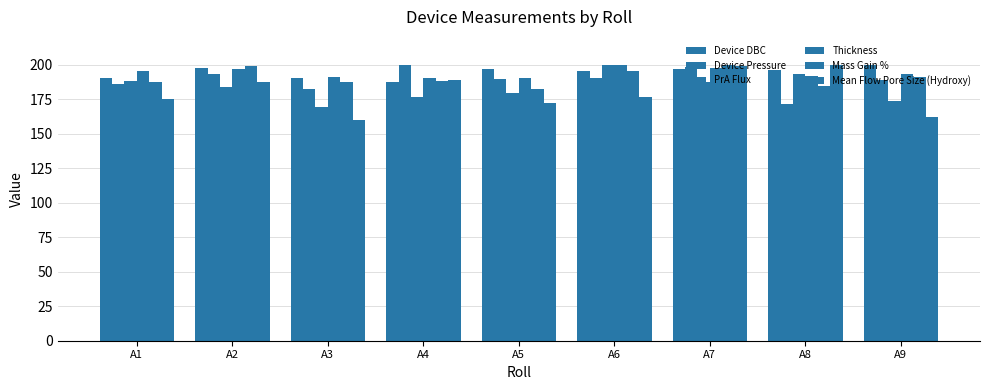

How many series are shown in this chart?

6